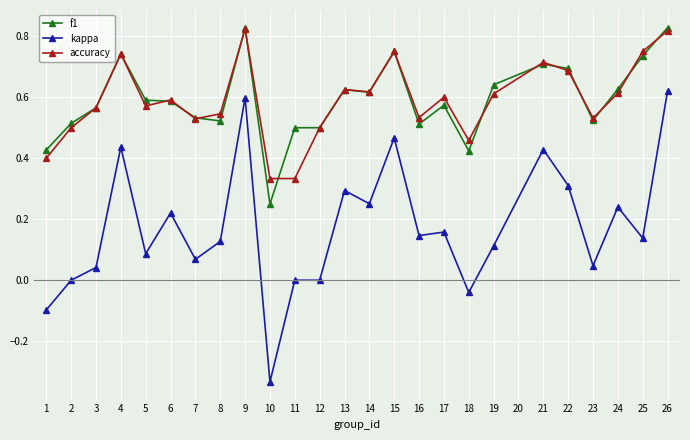

True or false: accuracy has a value of 1.3 at 21.

False